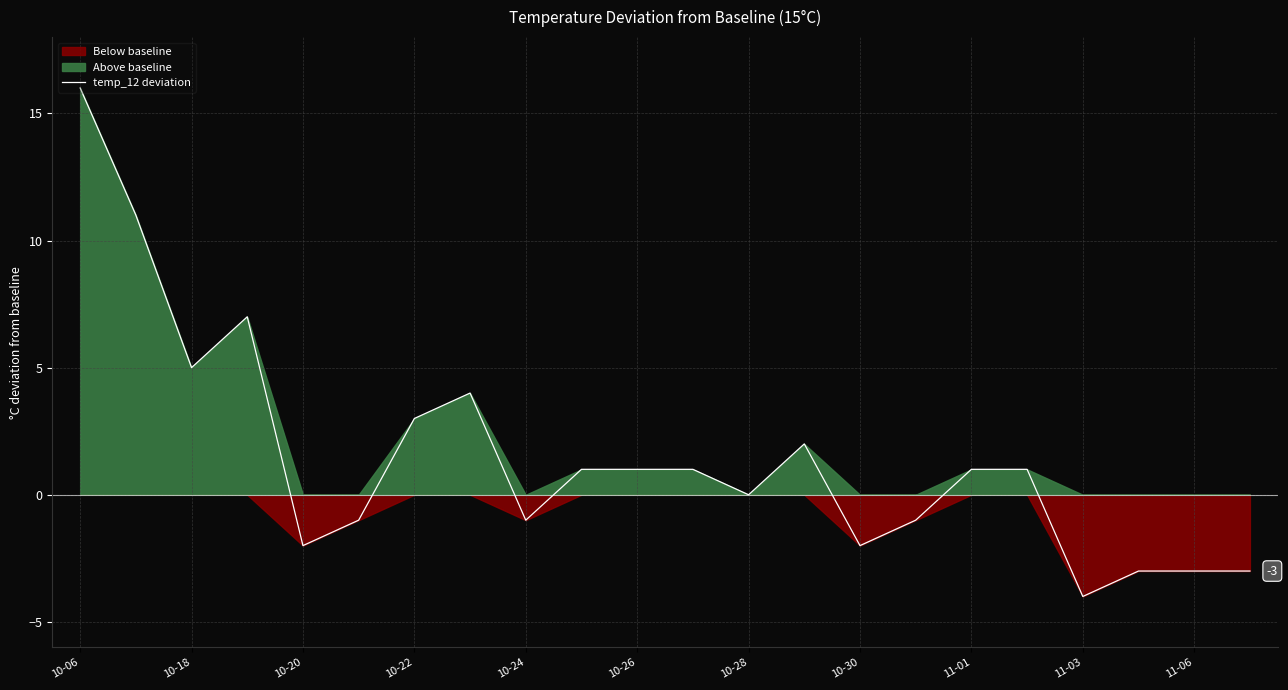

Is it true that temp_12 deviation equals -1 at 10-30?

False